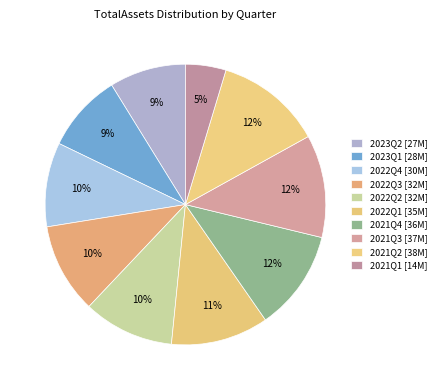

How many segments does this pie chart have?

10